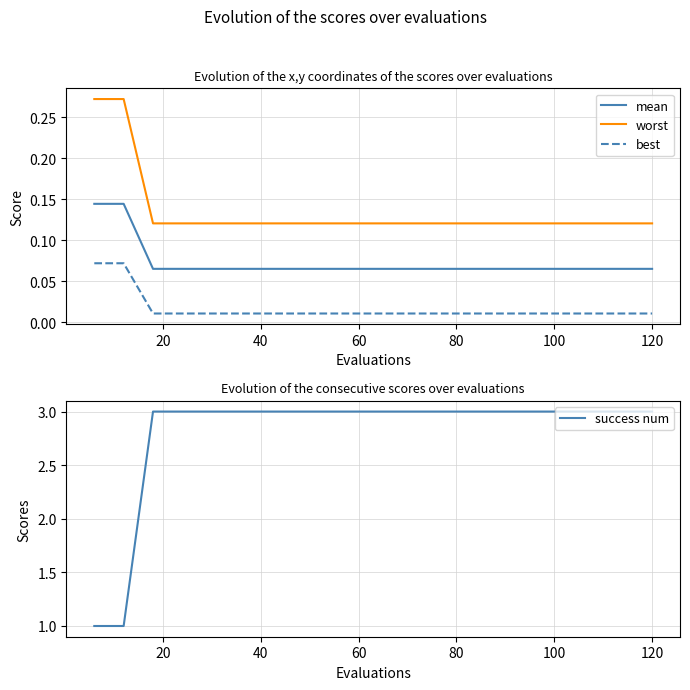

Reading left to right, list all the values displayed in this chart.

mean: 0.1	0.1	0.1	0.1	0.1	0.1	0.1	0.1	0.1	0.1	0.1	0.1	0.1	0.1	0.1	0.1	0.1	0.1	0.1	0.1
worst: 0.3	0.3	0.1	0.1	0.1	0.1	0.1	0.1	0.1	0.1	0.1	0.1	0.1	0.1	0.1	0.1	0.1	0.1	0.1	0.1
best: 0.1	0.1	0.0	0.0	0.0	0.0	0.0	0.0	0.0	0.0	0.0	0.0	0.0	0.0	0.0	0.0	0.0	0.0	0.0	0.0
success num: 1.0	1.0	3.0	3.0	3.0	3.0	3.0	3.0	3.0	3.0	3.0	3.0	3.0	3.0	3.0	3.0	3.0	3.0	3.0	3.0